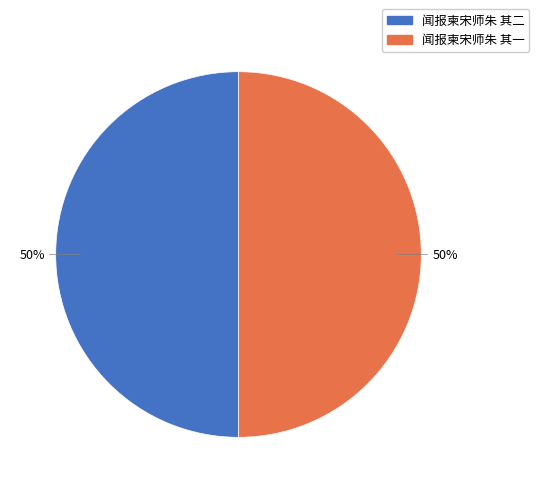

Is it true that 闻报柬宋师朱 其二 is 56% of the pie?

False